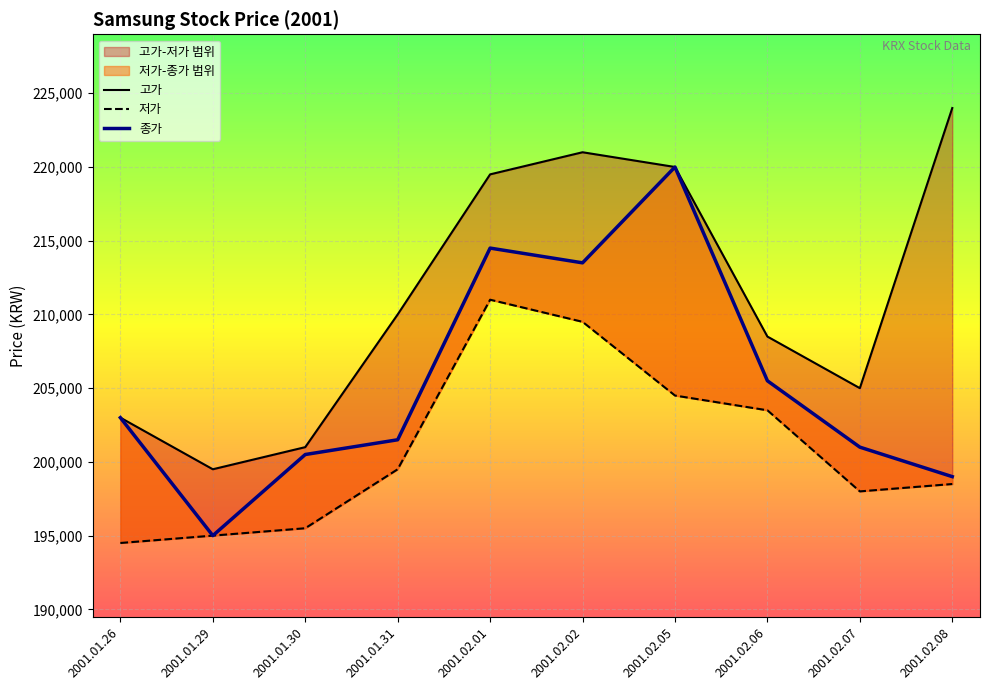

Where does the 저가 series first go above 199500?

2001.02.01